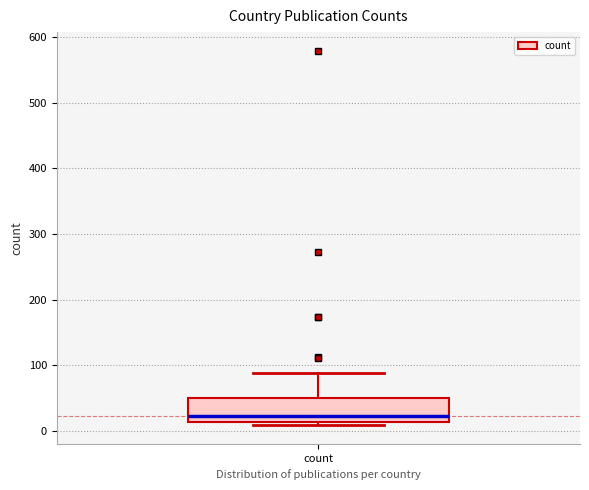

Transcribe this box plot: give where the median line is, the range the box spans, and where the two whiskers end, as read against the y-axis. The values are not printed on the chart, so give them approximately, as read against the axis.

median 20, box 10 to 50, whiskers 10 (just below the box's lower edge) to 90